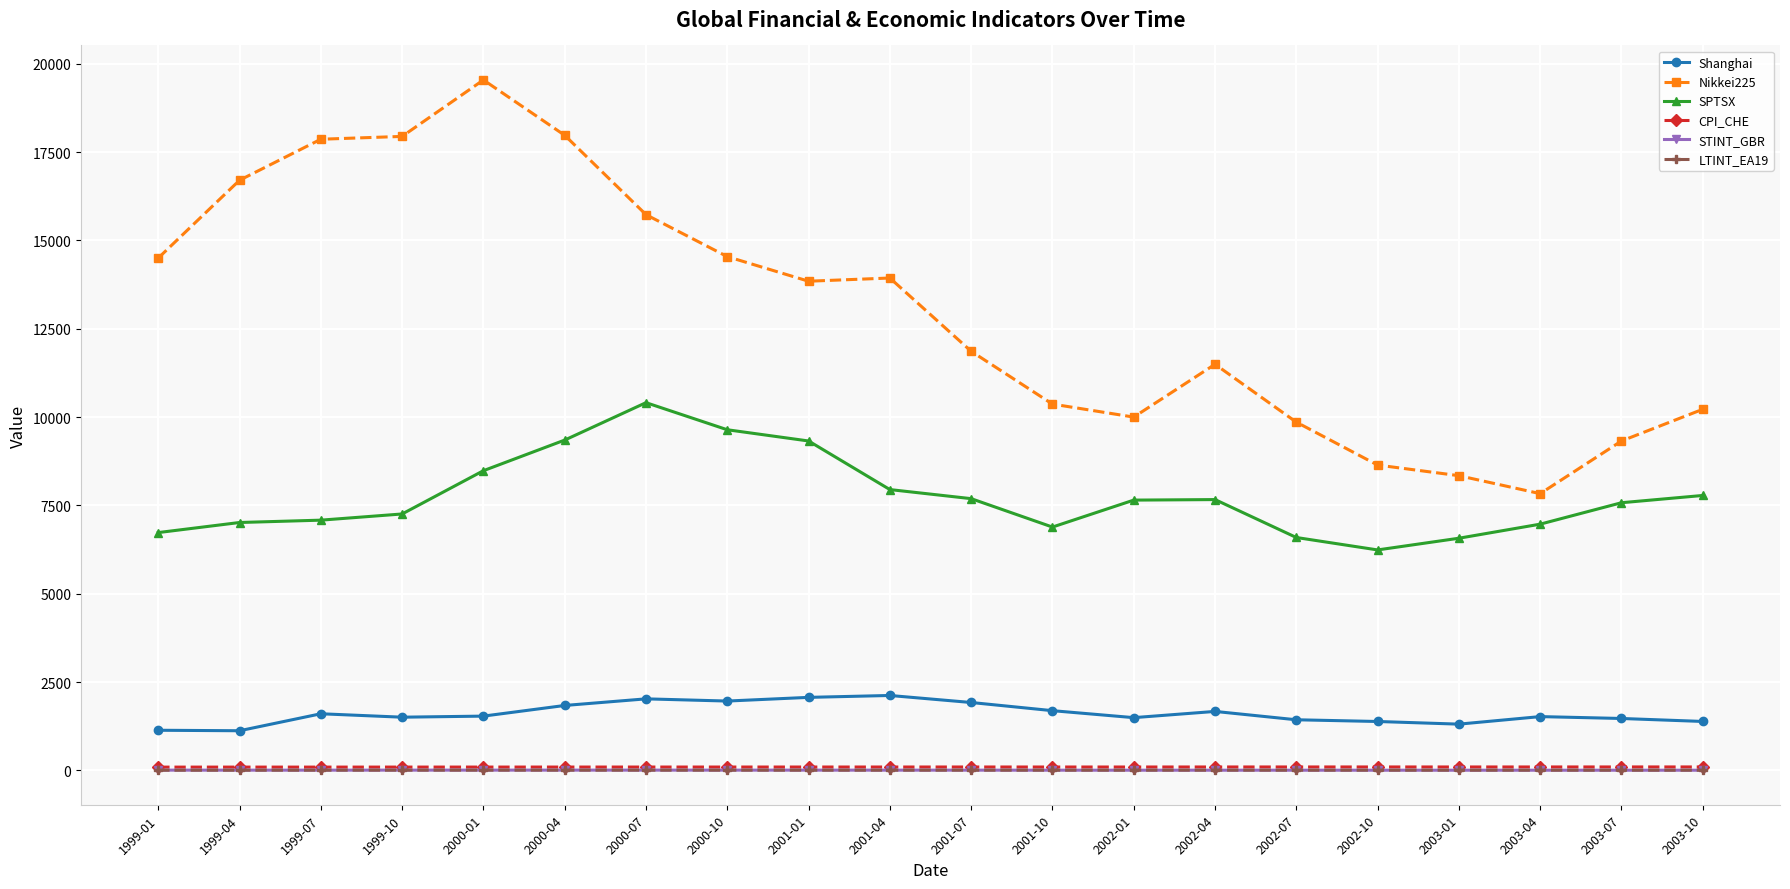

True or false: Shanghai and CPI_CHE cross at least once.

False